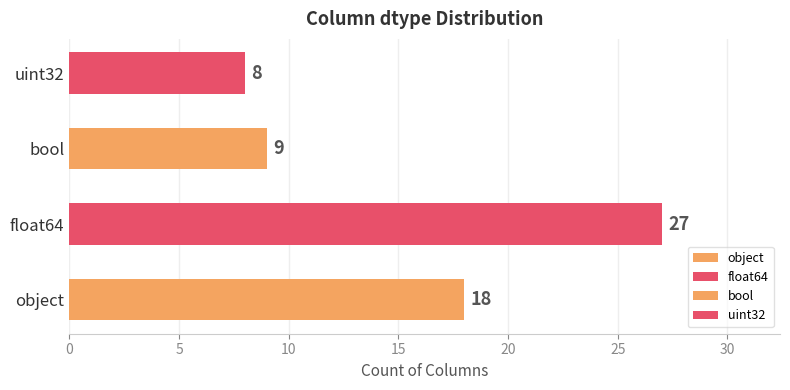

Where does the data first go above 18?

float64